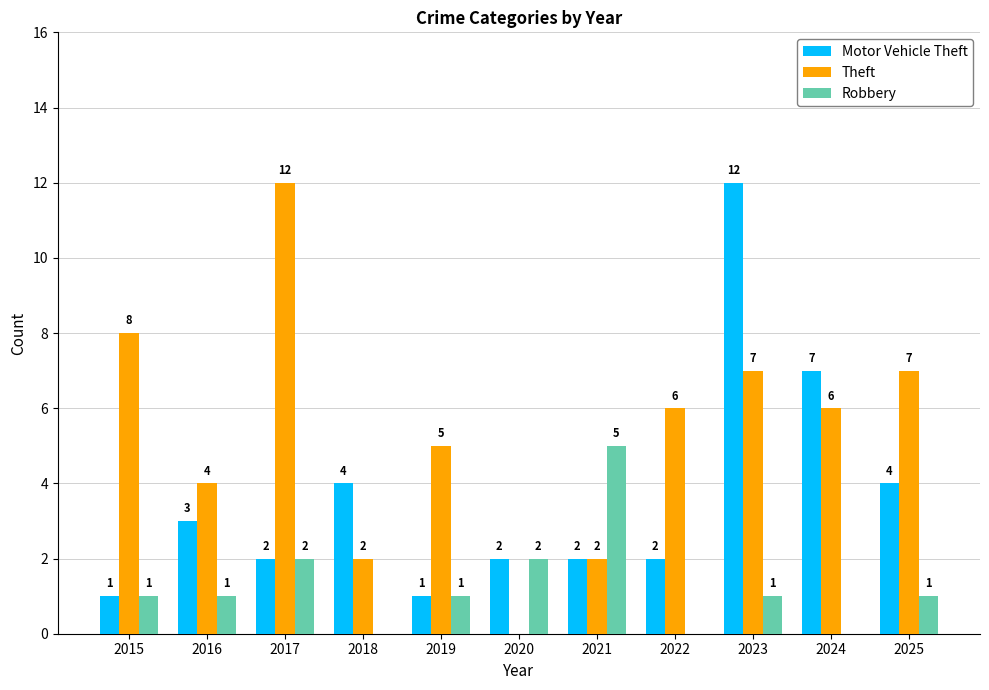

What is the total value across all series at 2019?

7